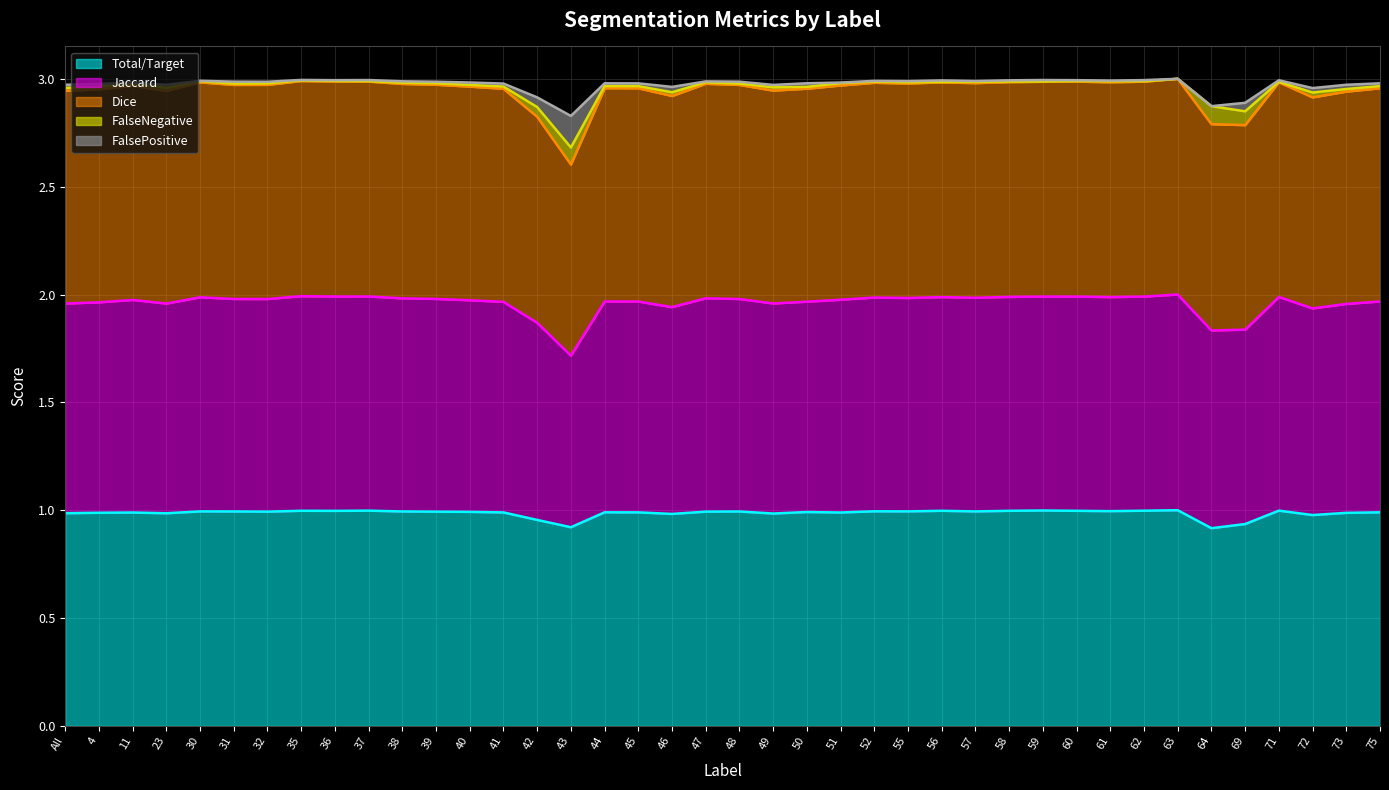

Where is Total/Target nearest to the value 0?

64